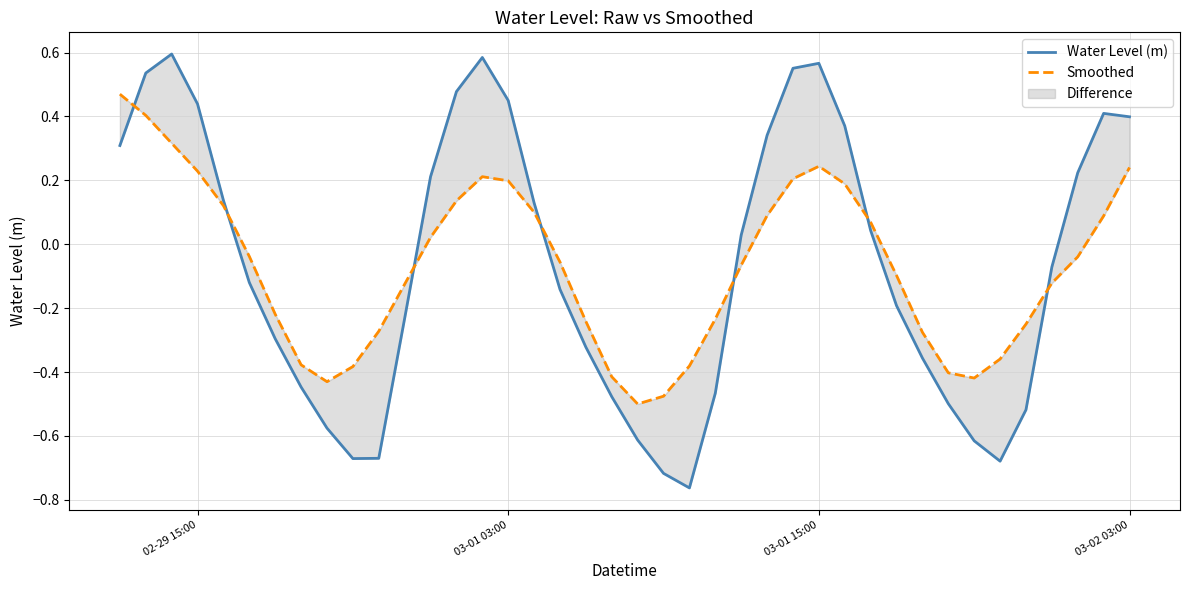

List the series in order of their peak value, lowest first.

Smoothed, Water Level (m)